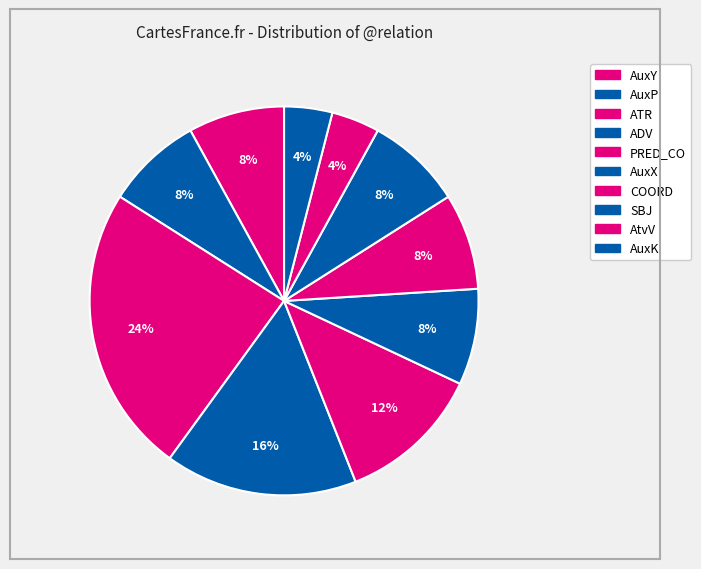

How many slices are in this pie chart?

10